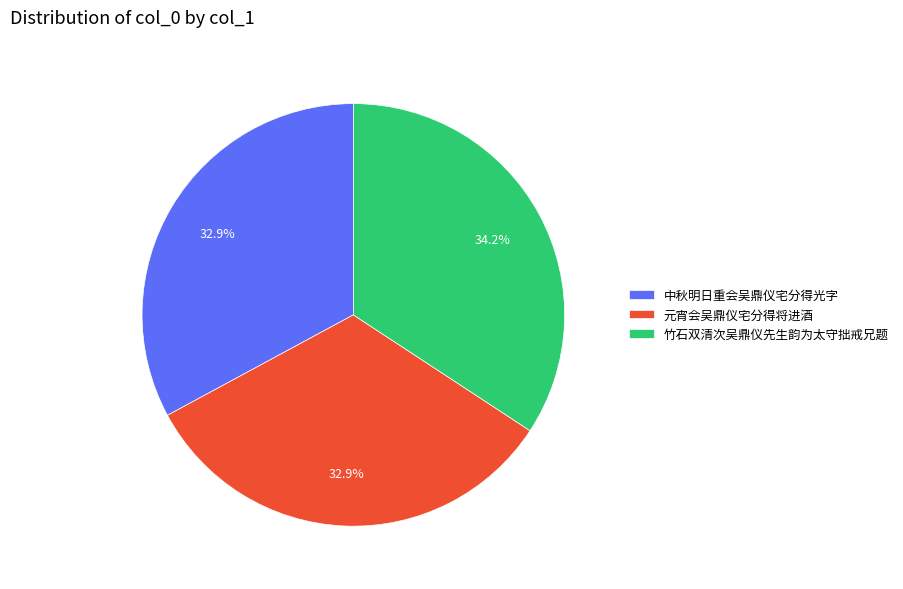

What is the ratio of the value at 元宵会吴鼎仪宅分得将进酒 to the value at 竹石双清次吴鼎仪先生韵为太守拙戒兄题?

1.0